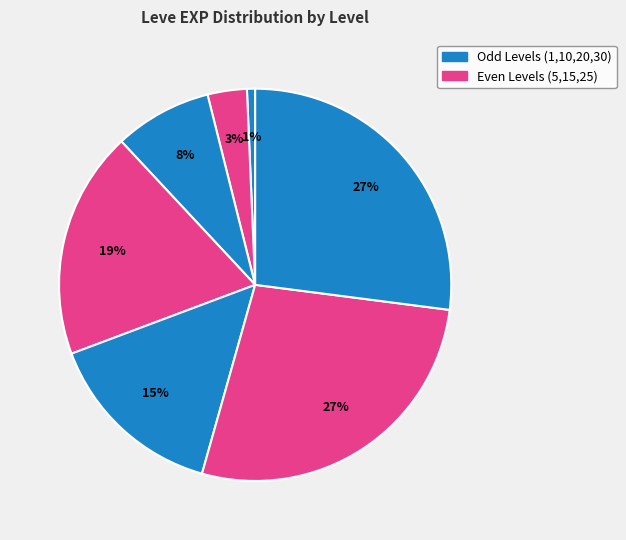

What is the smallest slice in the pie chart?

1